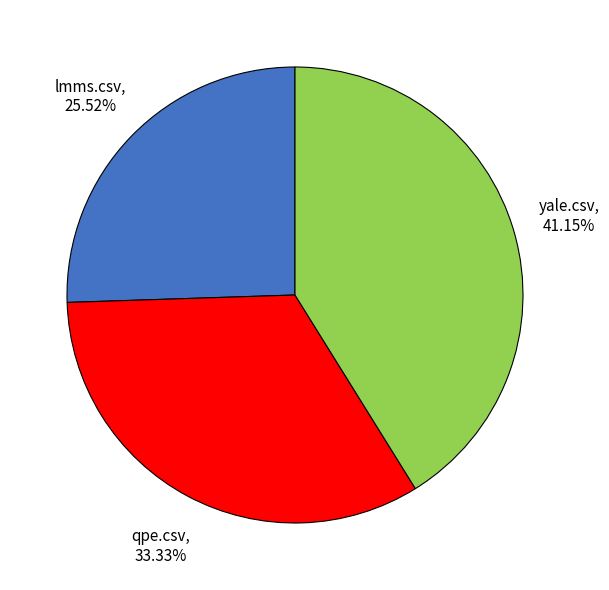

Is there a majority slice in this chart?

No